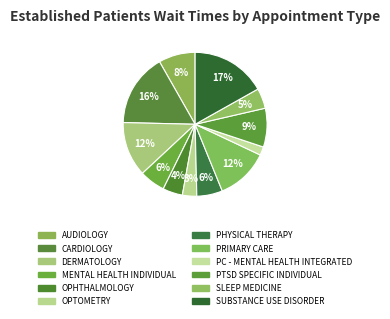

Count the number of slices in the pie.

12